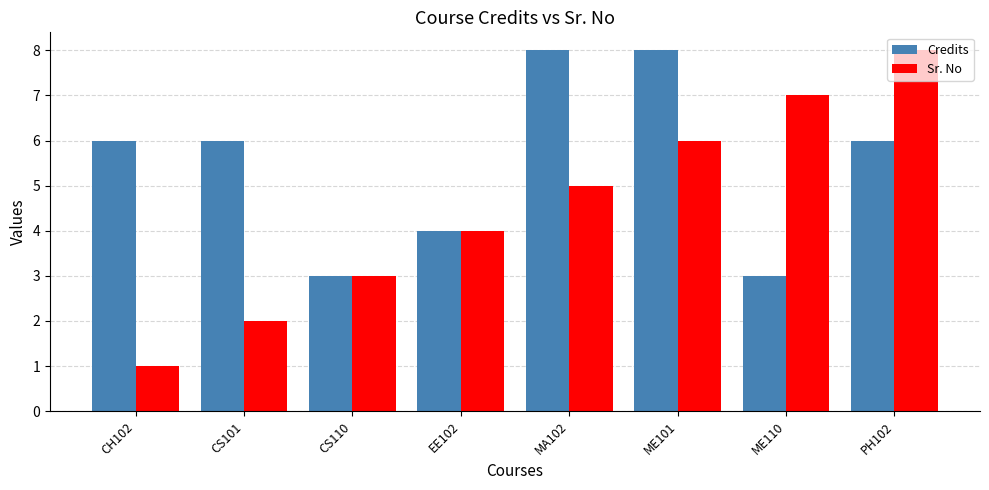

What is the sum of the Credits values at MA102 and CH102?

14